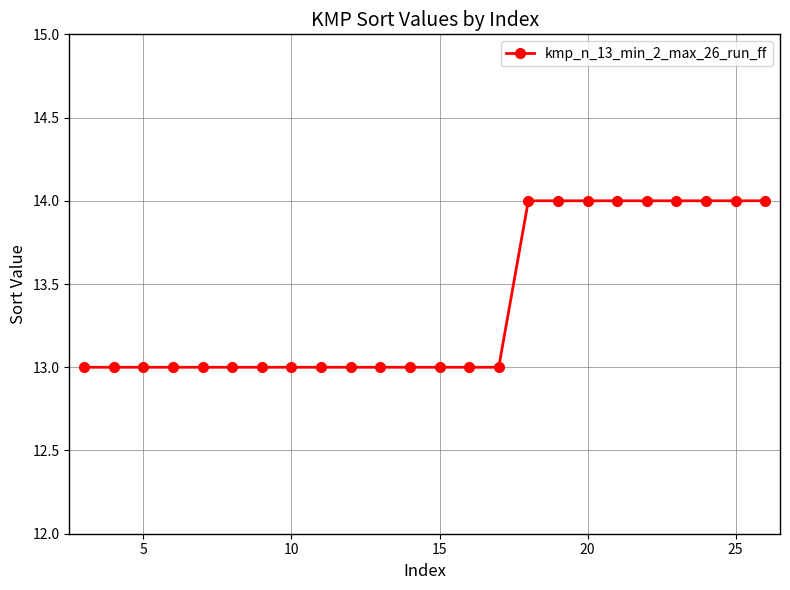

What is the value of the 21st point from the left?

14